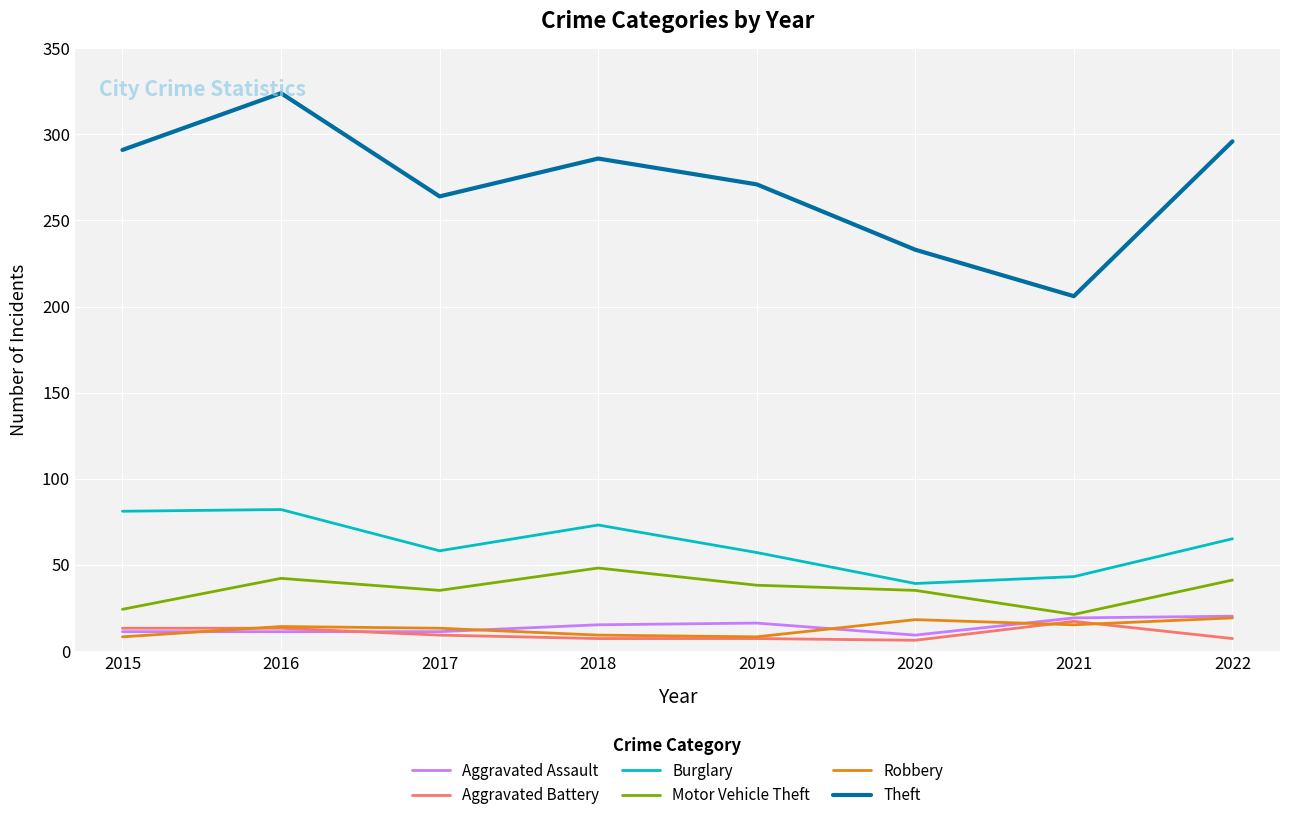

Does the chart display data point markers on the line(s)?

No